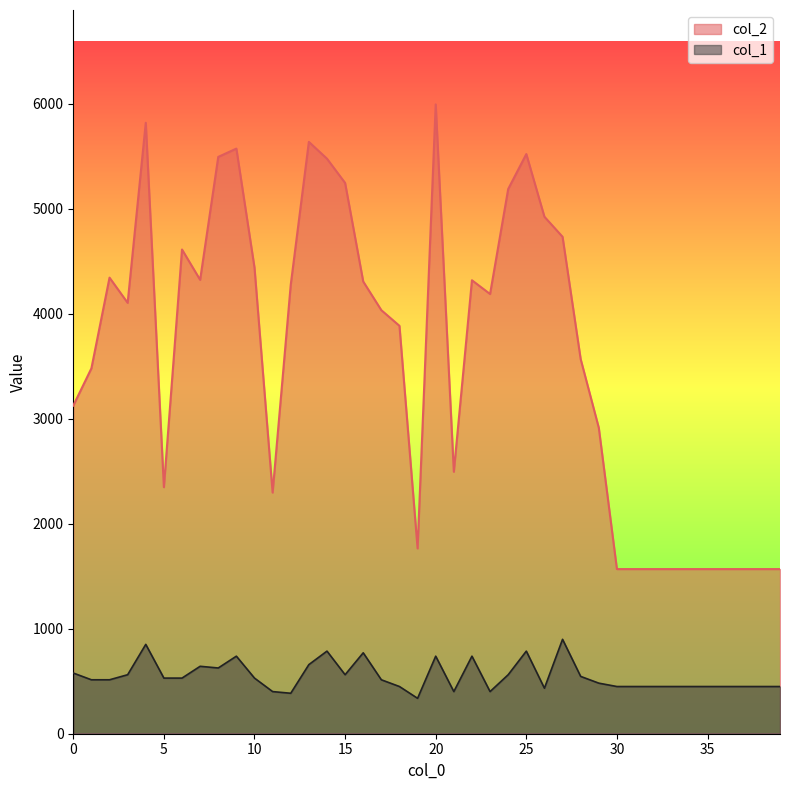

In col_1, how many points are higher than both neighbors (excluding endpoints)?

9